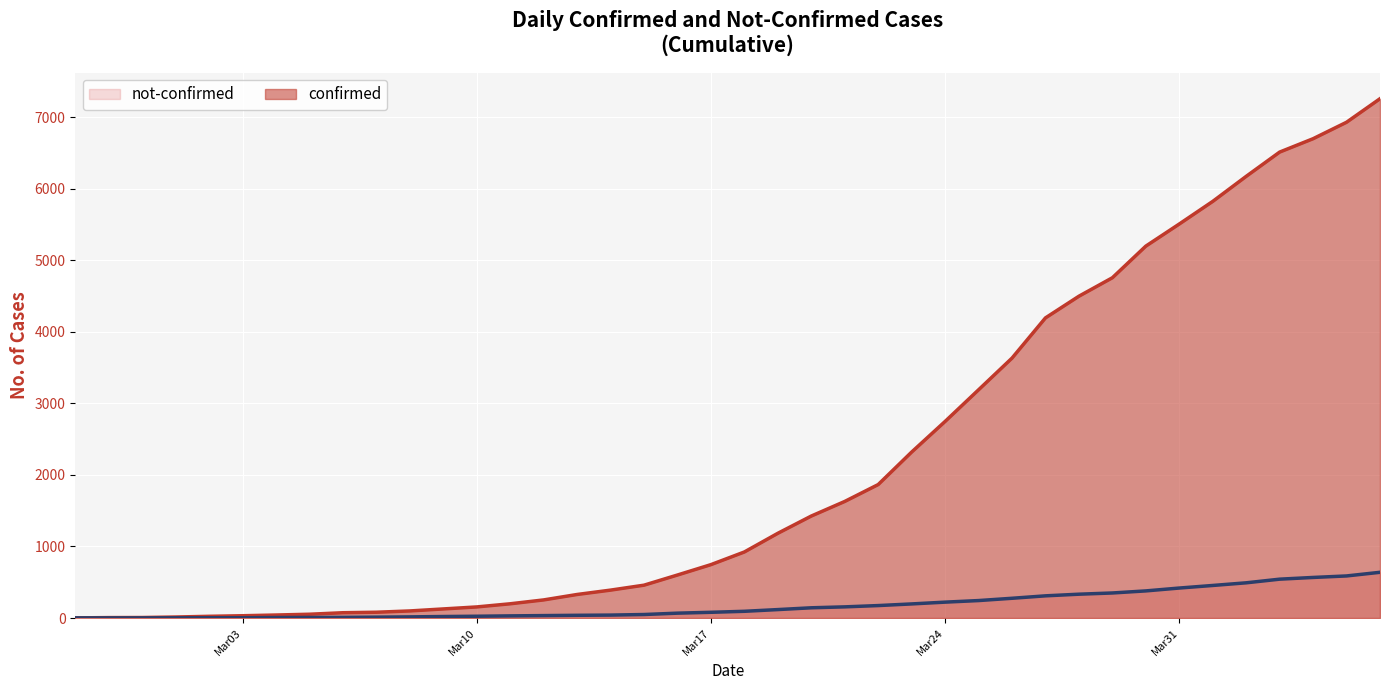

What is the maximum value shown in the chart?

7257